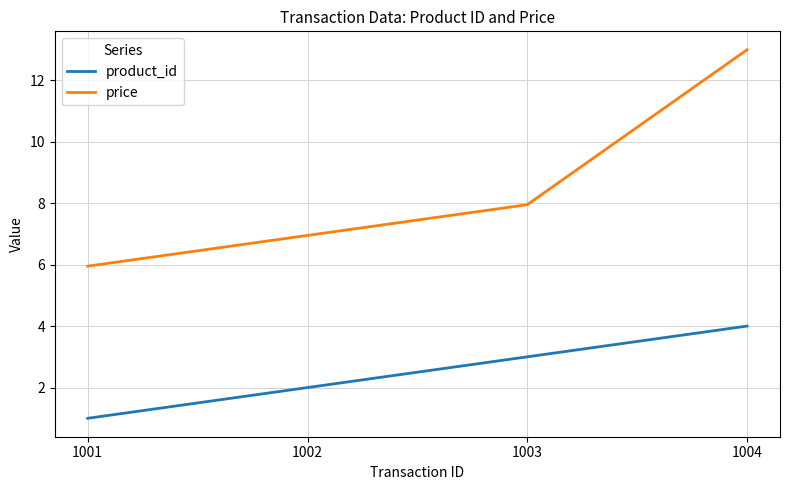

List the series in order of their overall mean, highest first.

price, product_id